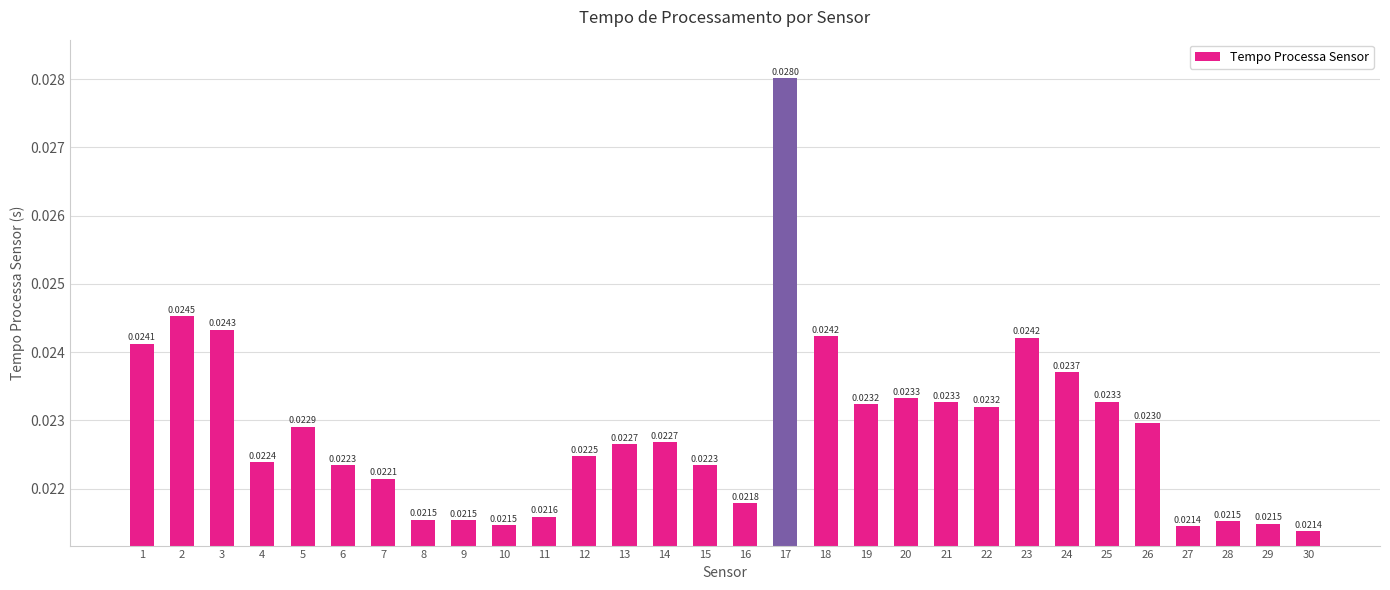

Between 15 and 8, which is larger?

15